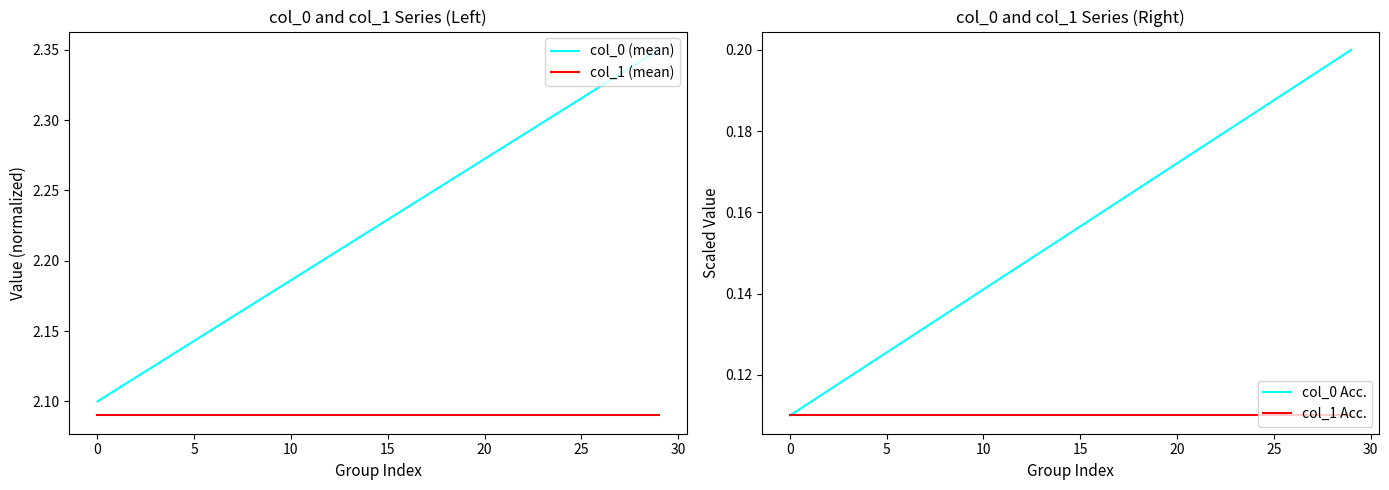

List the series in order of their peak value, lowest first.

col_1 Acc., col_0 Acc., col_1 (mean), col_0 (mean)